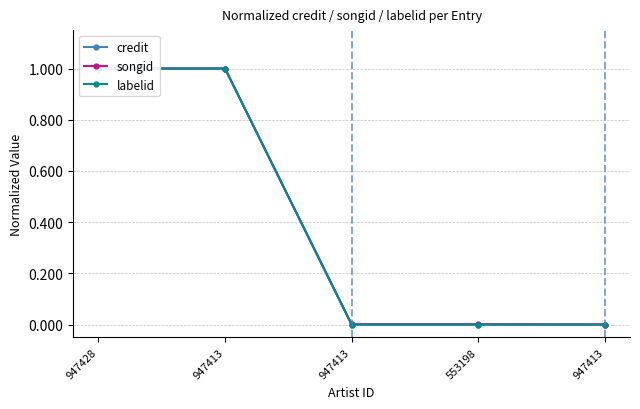

Where is songid nearest to the value 0?

947413